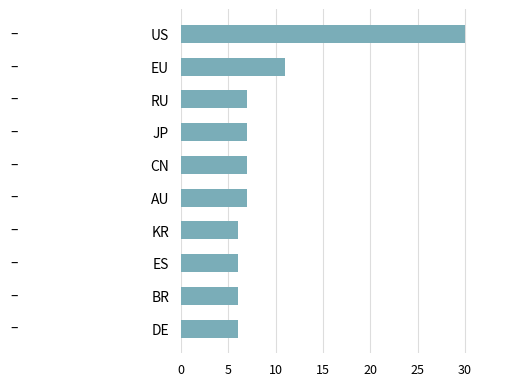

What position from the bottom is RU?

8